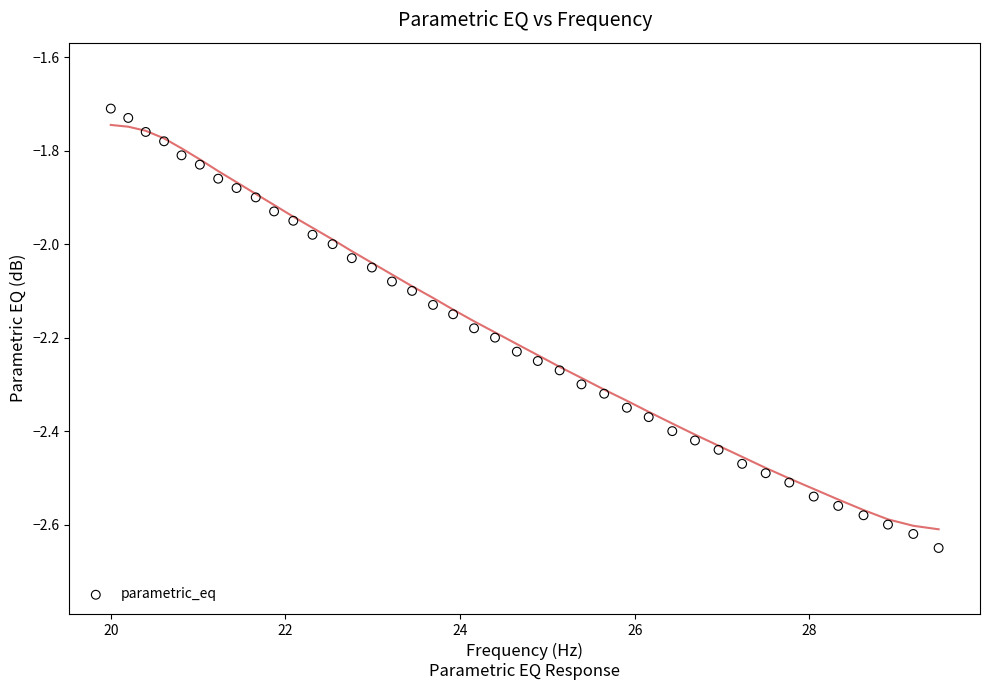

What is the range of Y values (max minus min)?

0.9